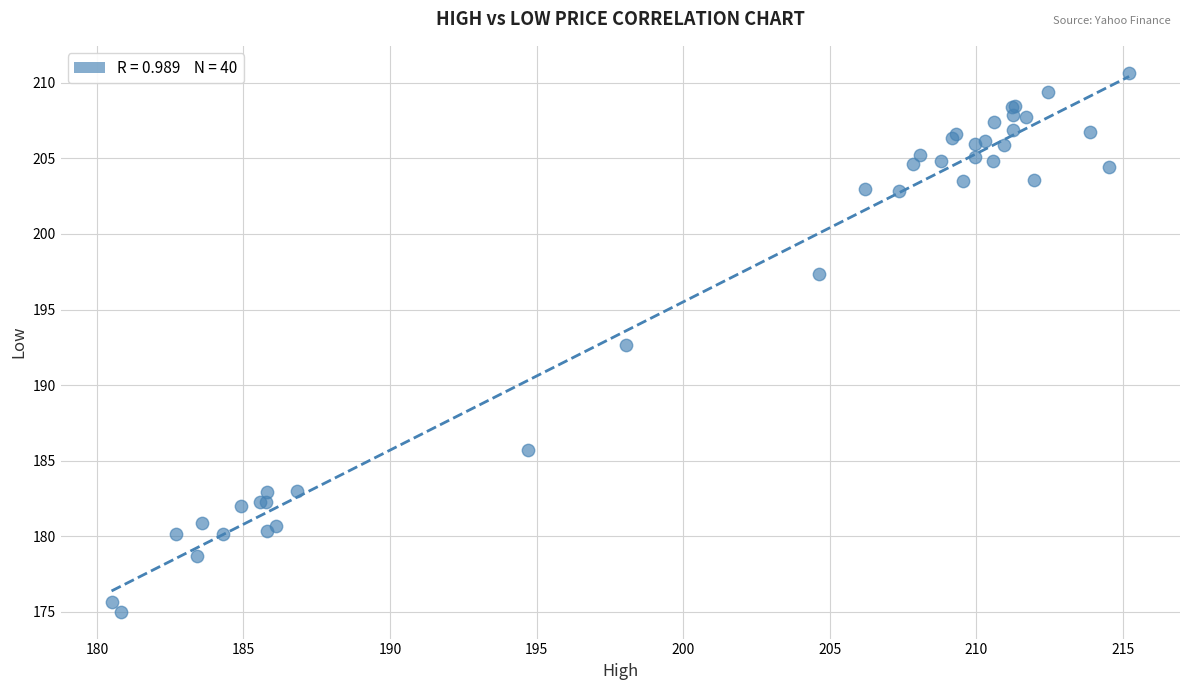

What Y value in the scatter plot is closest to 192?

192.6